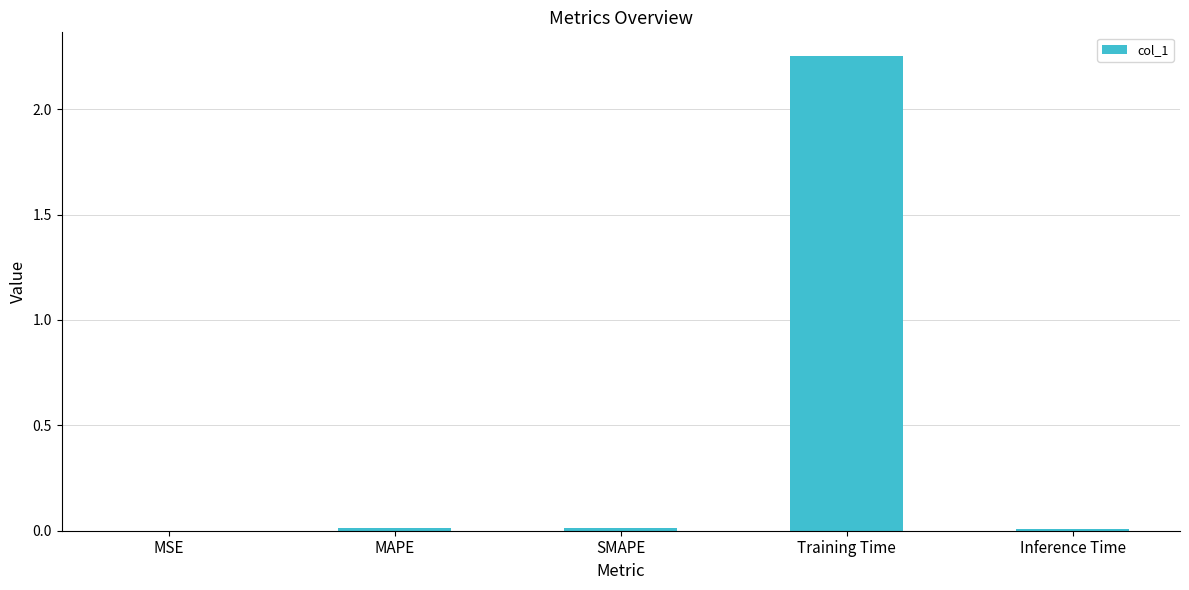

Which label corresponds to the largest value in the chart?

Training Time